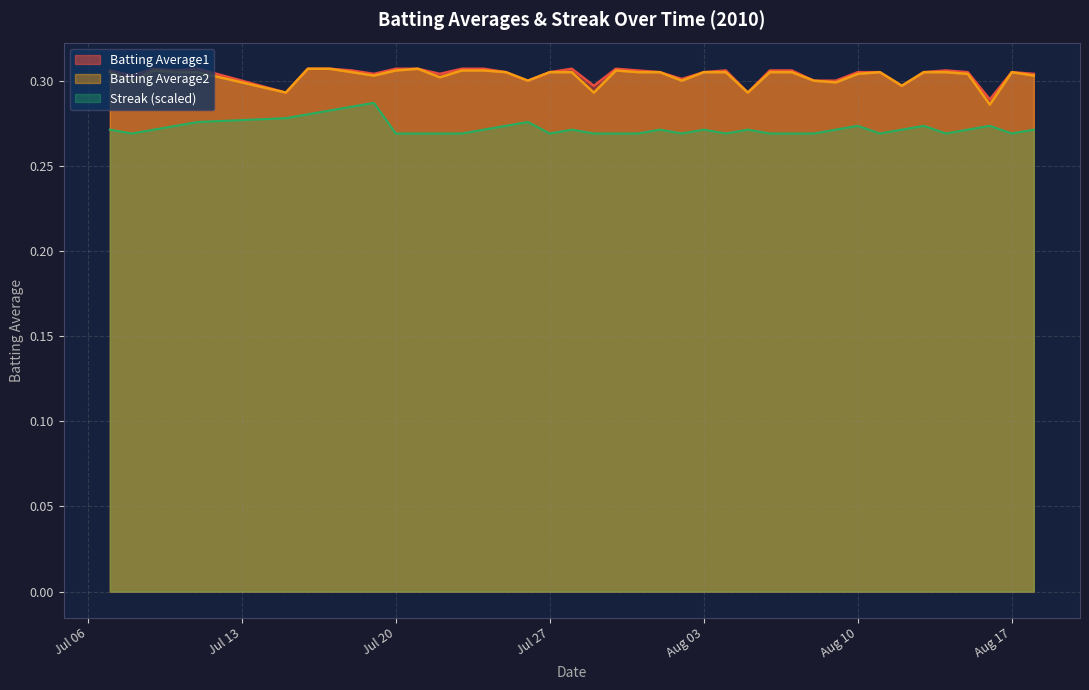

The Streak (scaled) series shows 0.1 at Jul 27. True or false?

False